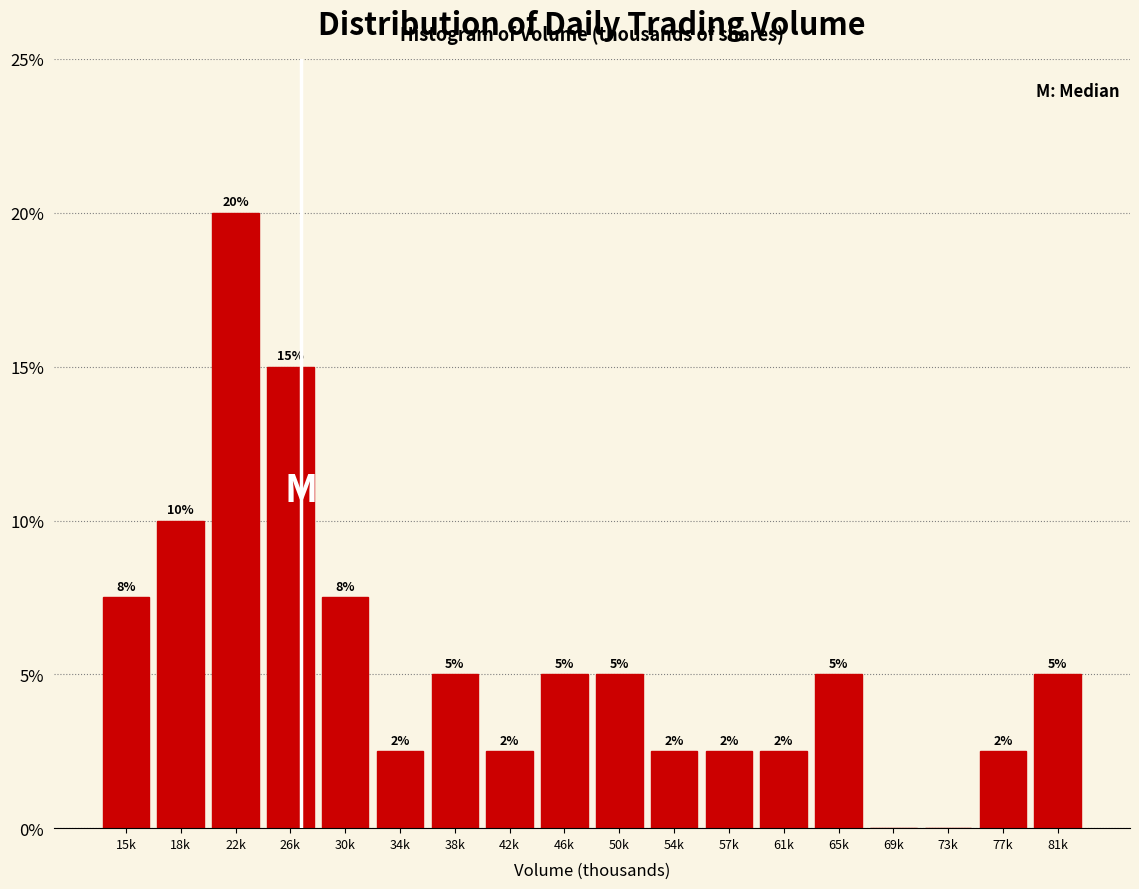

Where does the data first go above 5?

15k